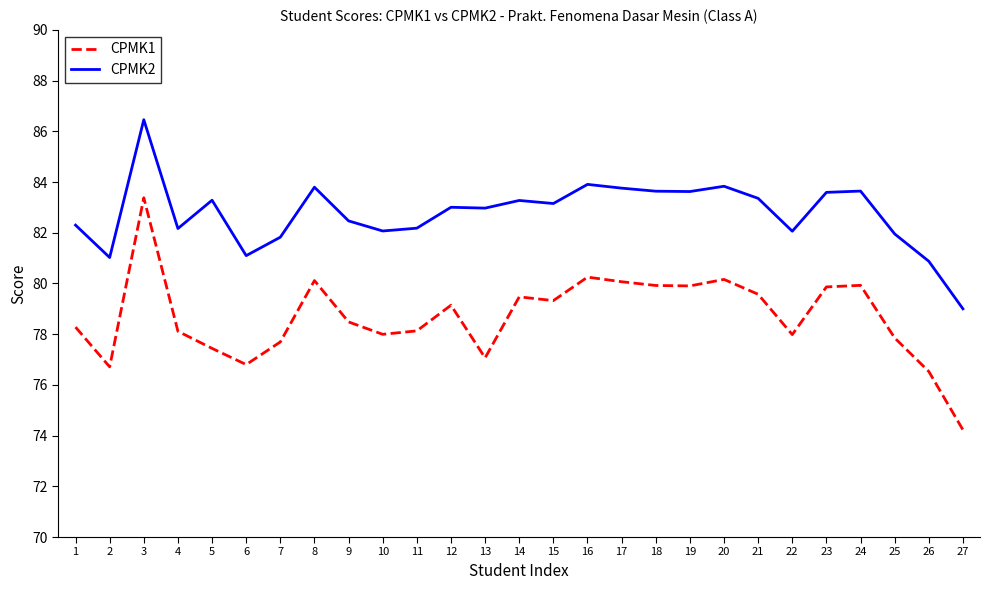

Where does the CPMK2 series first go above 83?

3